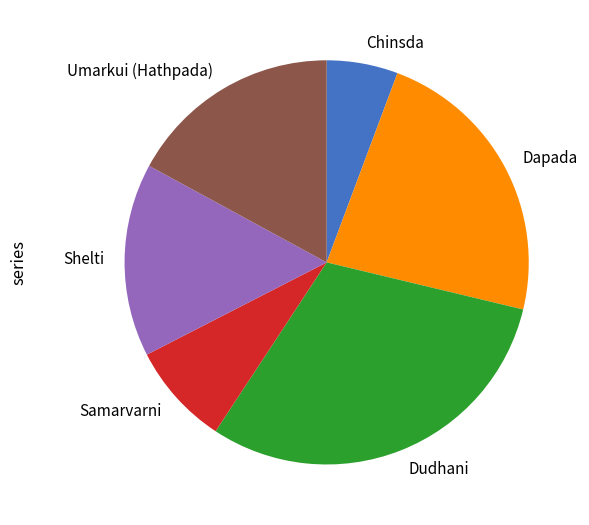

Between Umarkui (Hathpada) and Samarvarni, which is larger?

Umarkui (Hathpada)